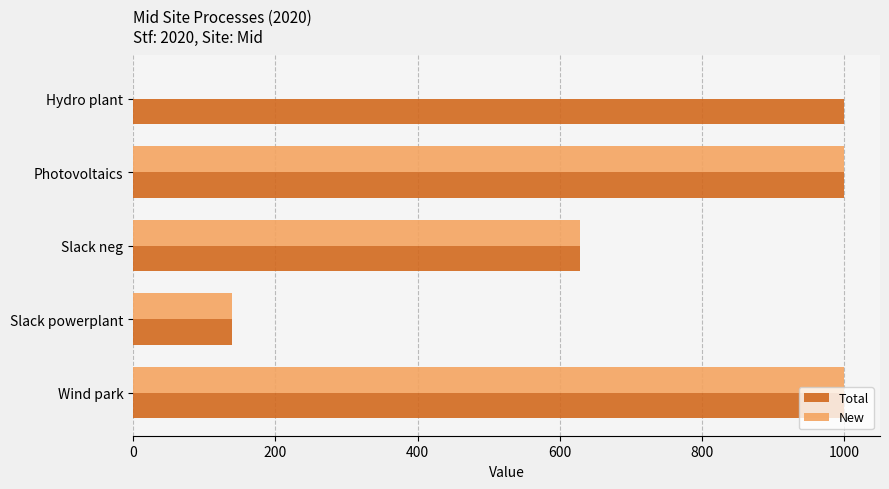

Where is New nearest to the value 499?

Slack neg